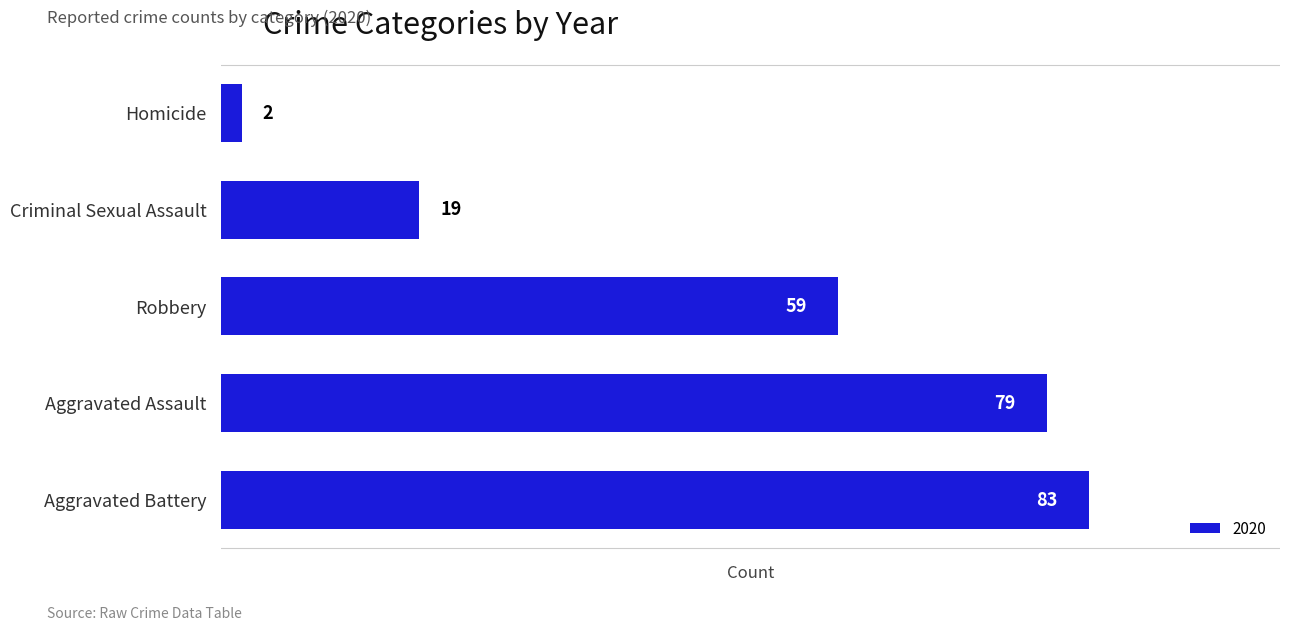

Which has a higher value, Aggravated Battery or Criminal Sexual Assault?

Aggravated Battery